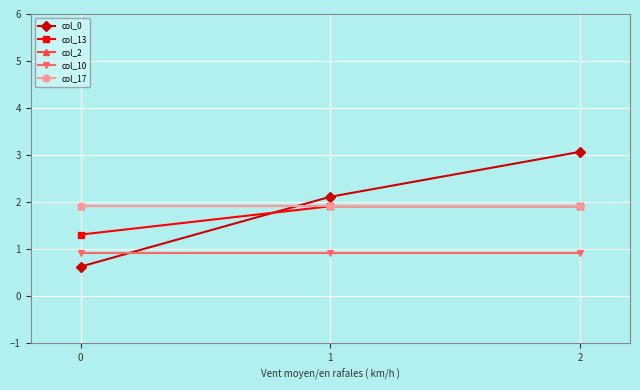

At which category is the sum across all series the highest?

2